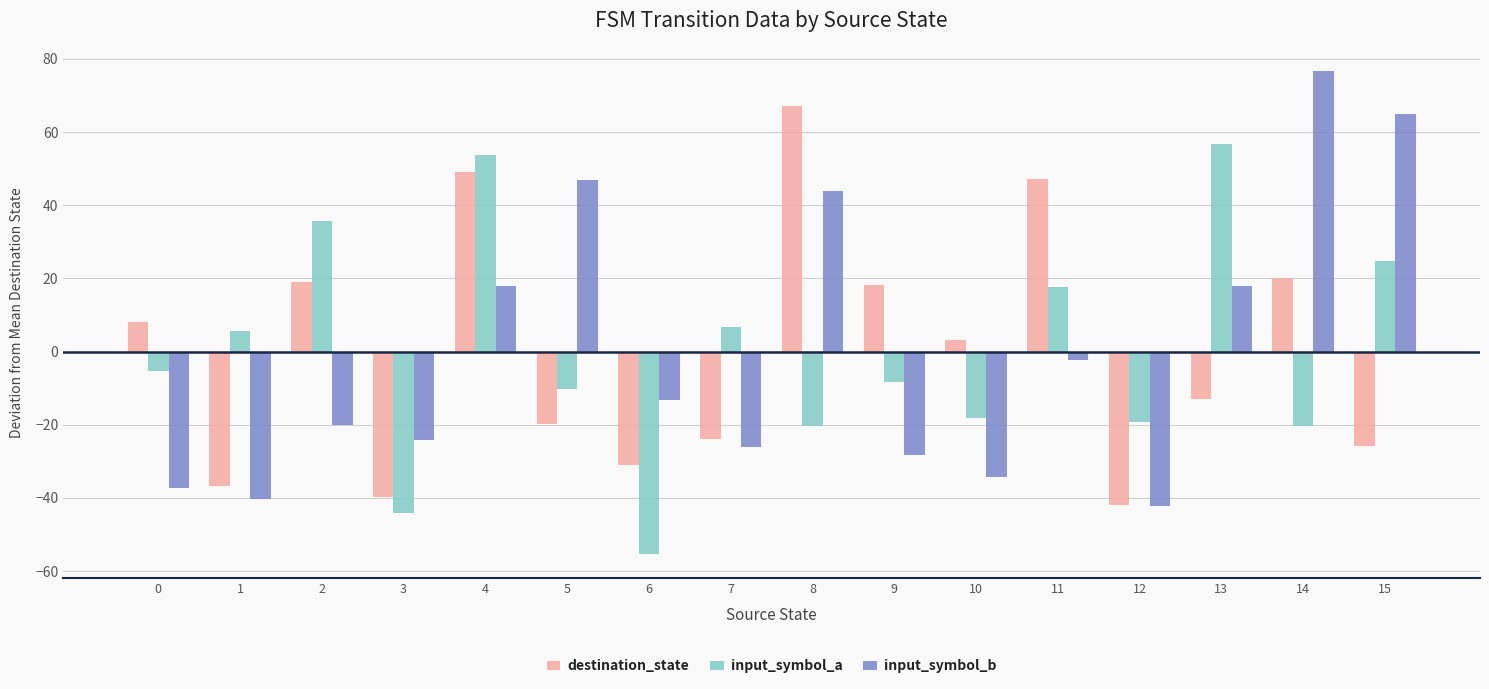

The input_symbol_a series shows -12.7 at 9. True or false?

False